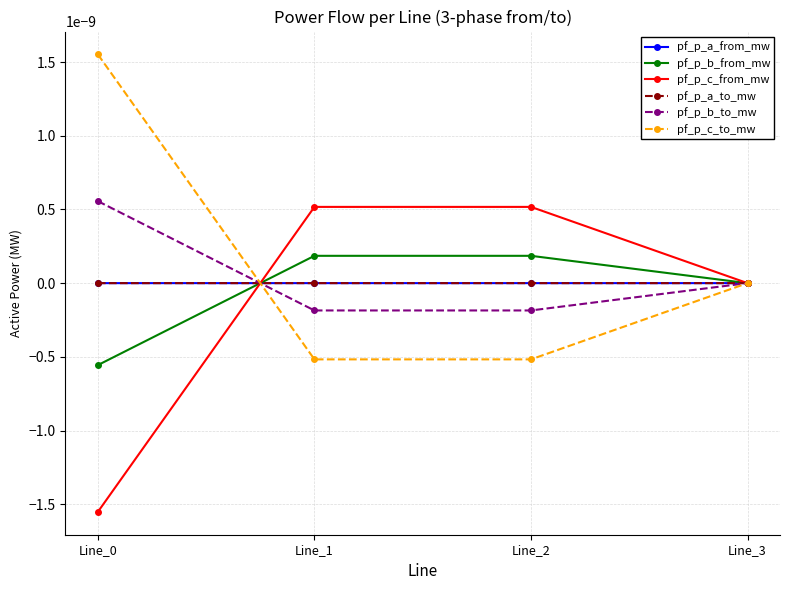

Is this an area chart (filled region under the line)?

No